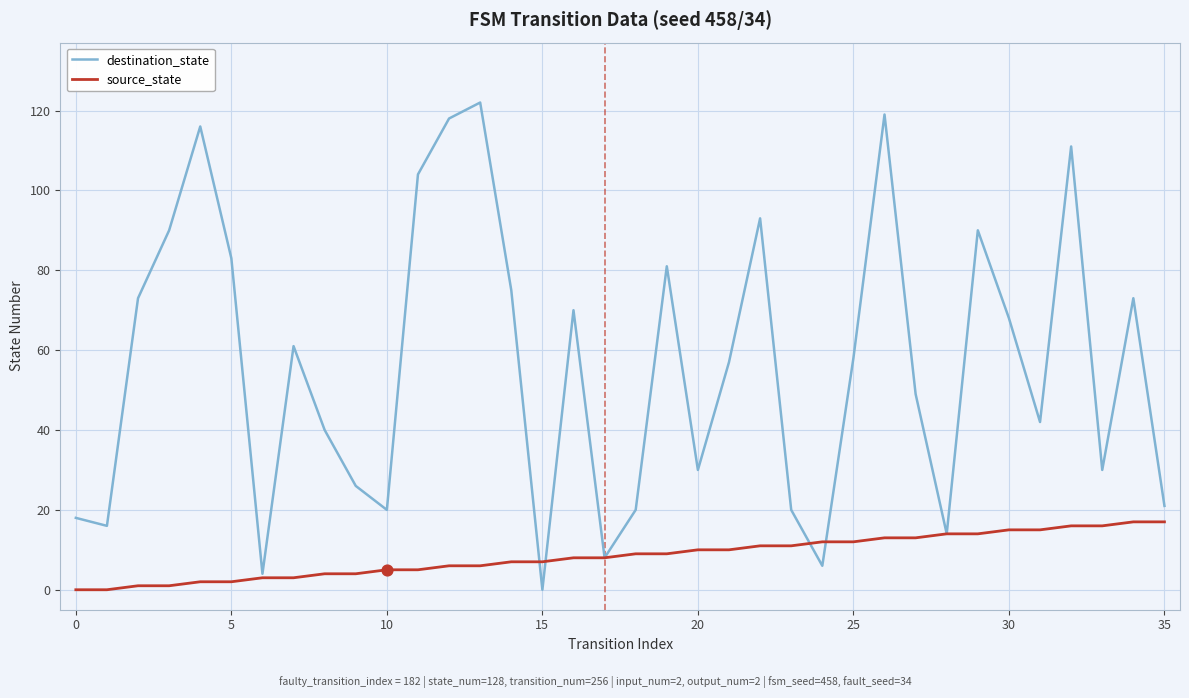

Which series has the largest total across all categories?

destination_state